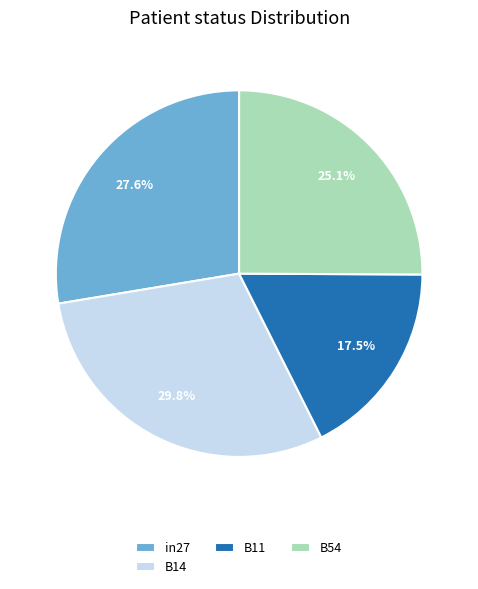

True or false: B11 accounts for 12% of the total.

False